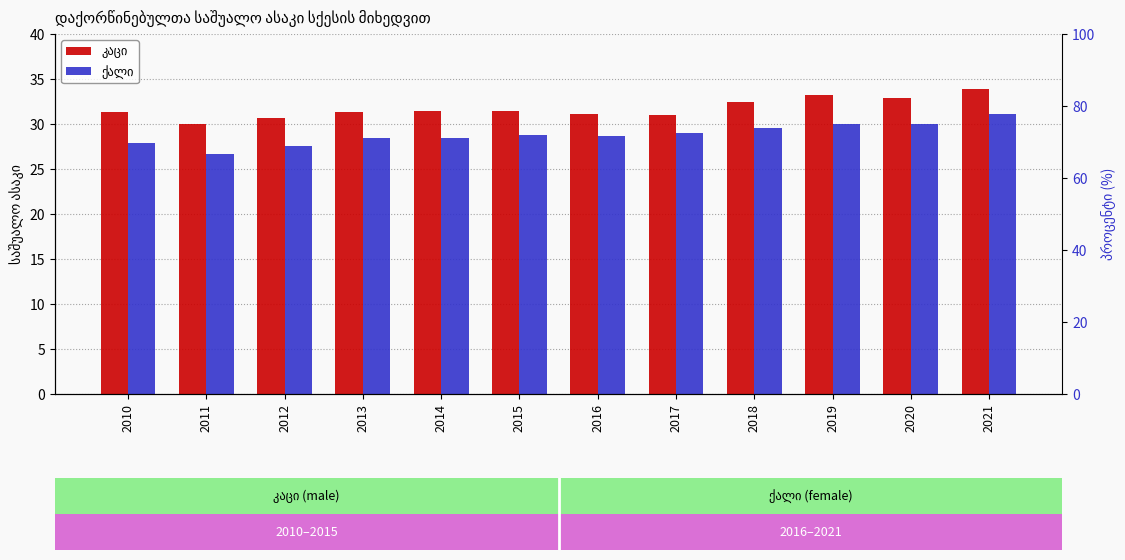

Count the number of categories in the chart.

12